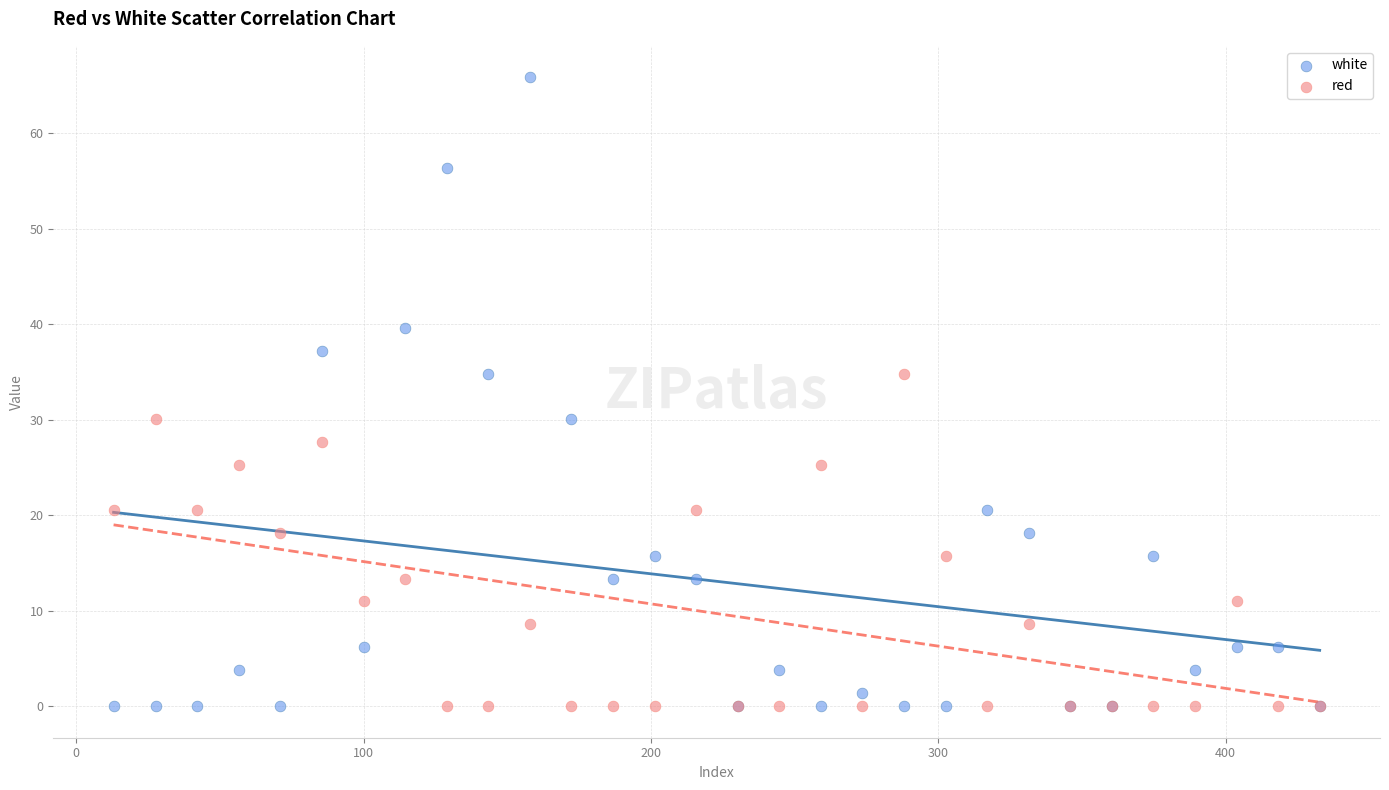

Which series reaches the maximum Y coordinate?

white